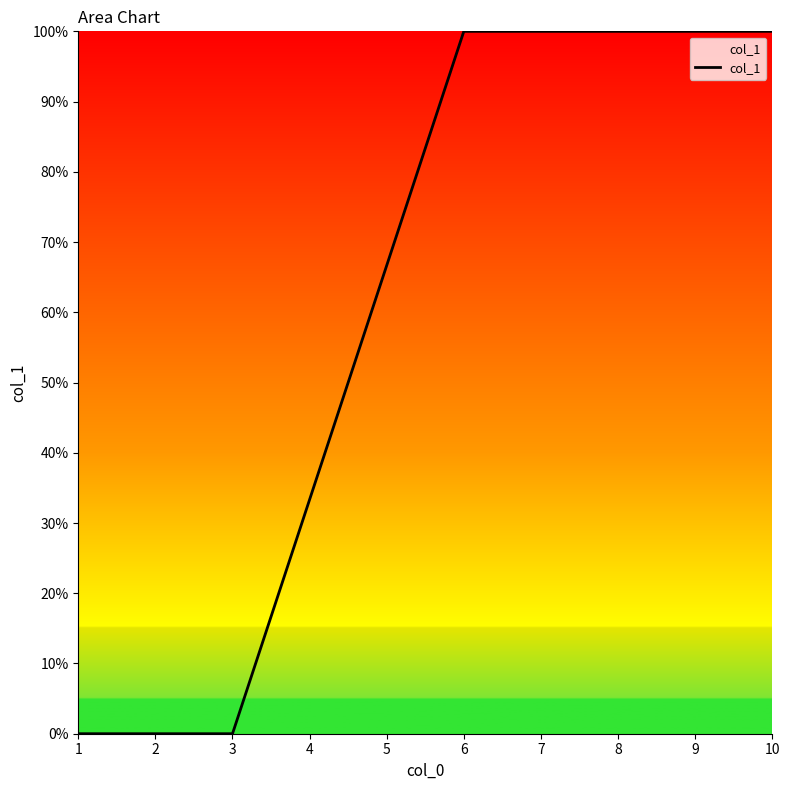

The value at 3 is 0. True or false?

True